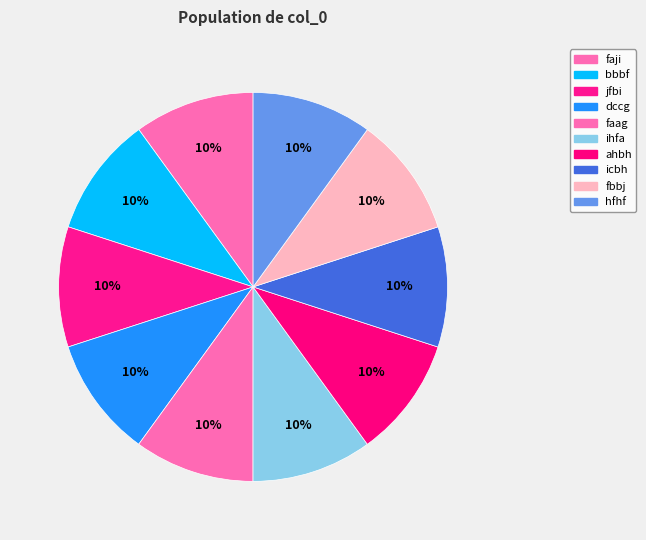

Does icbh account for over 50% of the chart?

No